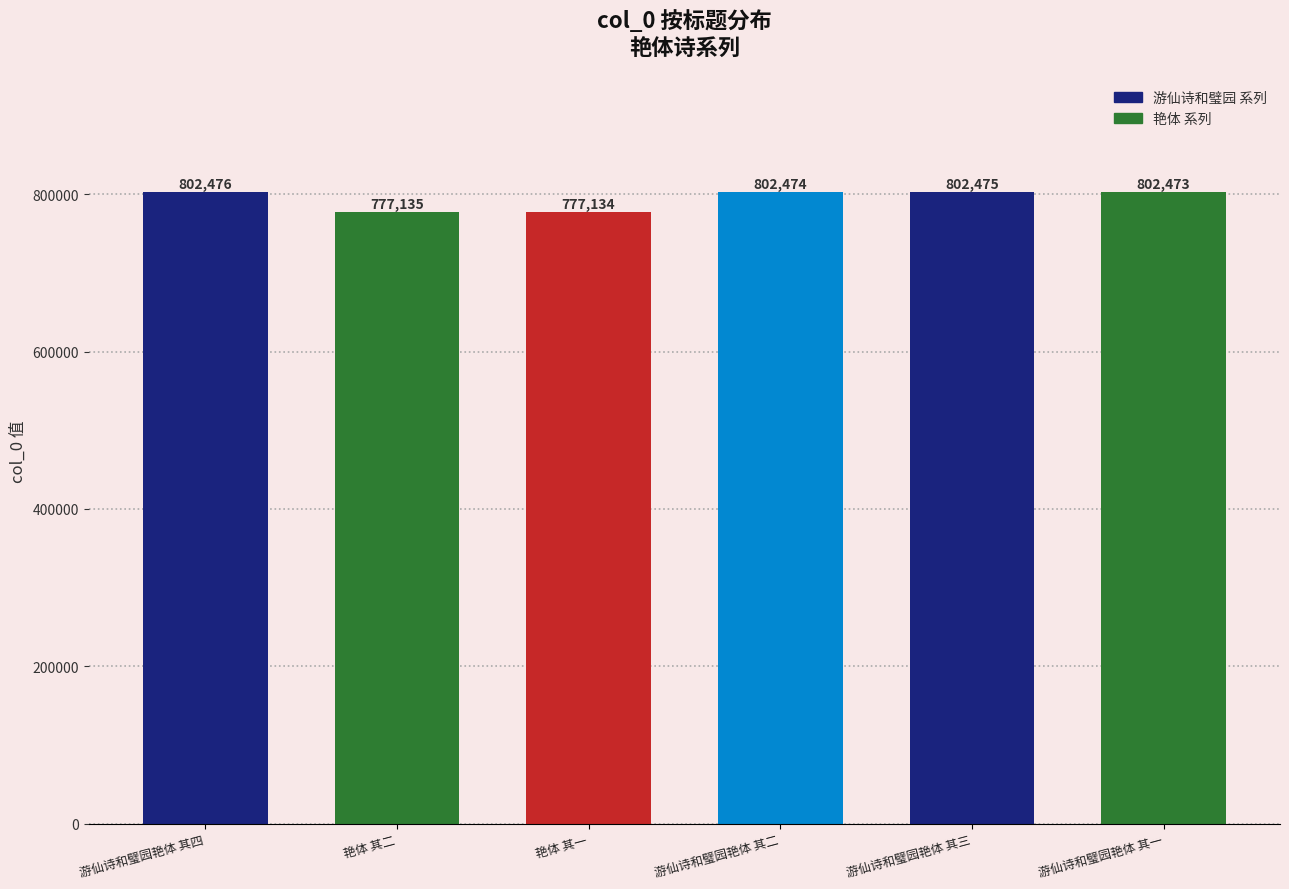

Reading left to right, transcribe all the data shown in this chart.

802476	777135	777134	802474	802475	802473